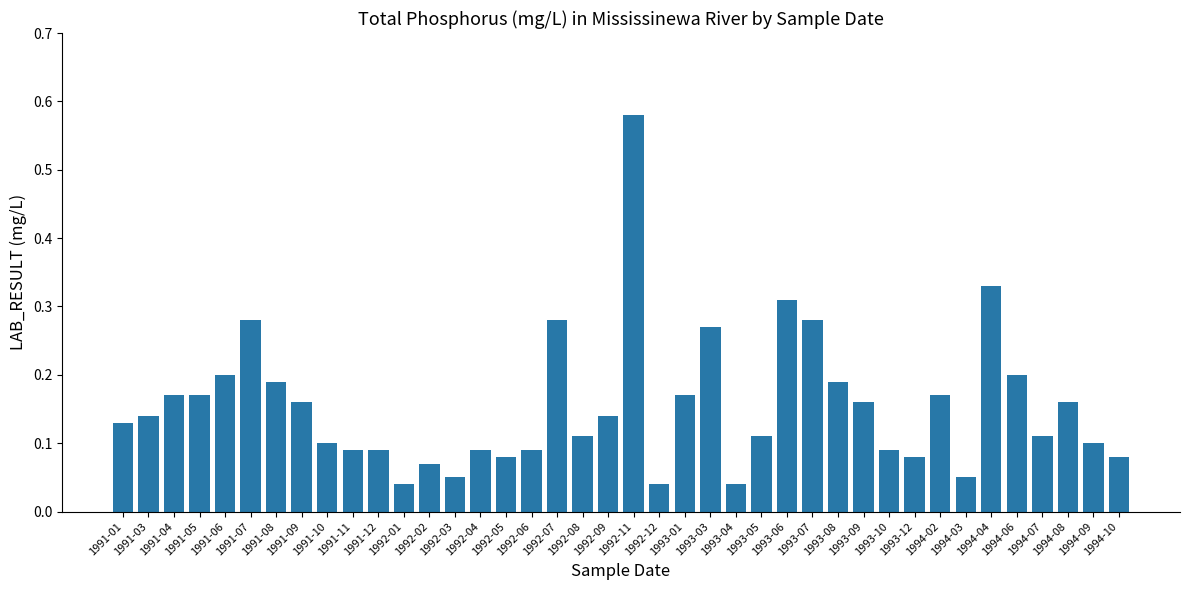

Which category has the highest value across all series?

1992-11